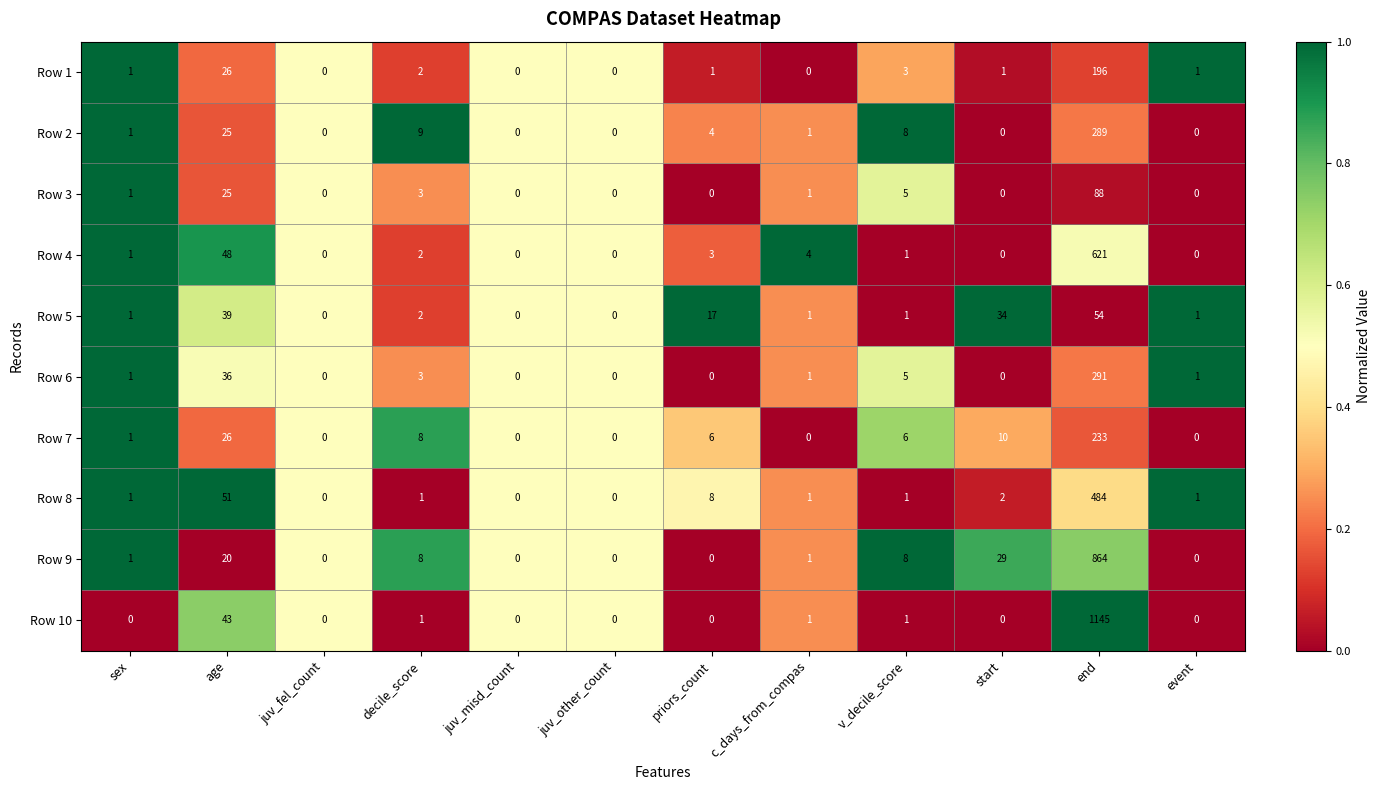

Where is Row 2 nearest to the value 144?

age